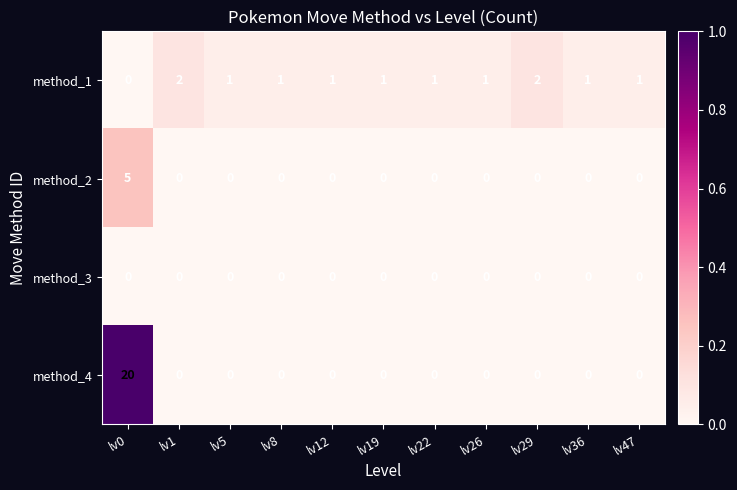

The method_4 series shows 0 at lv22. True or false?

True